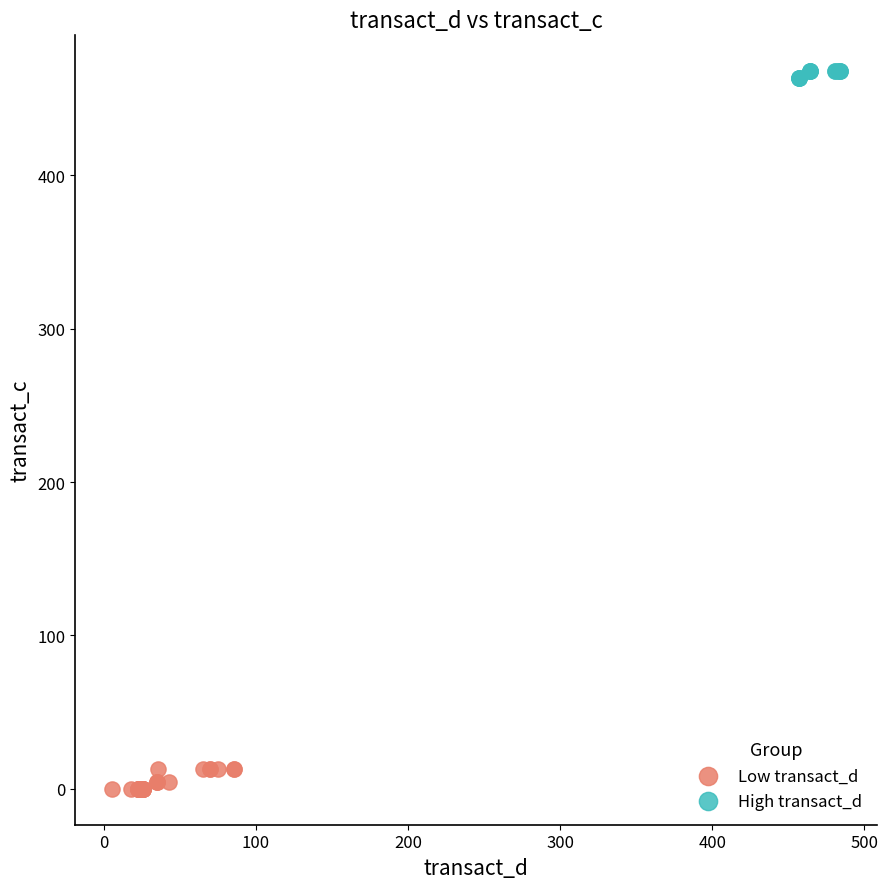

Which series contains the highest Y value?

High transact_d